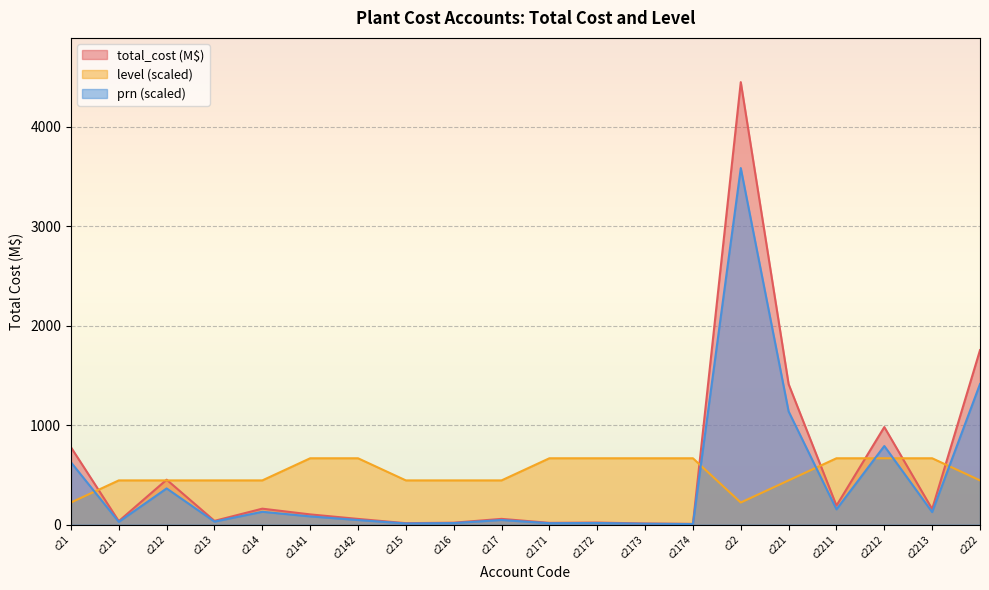

True or false: prn has a value of 8.7 at c2172.

False